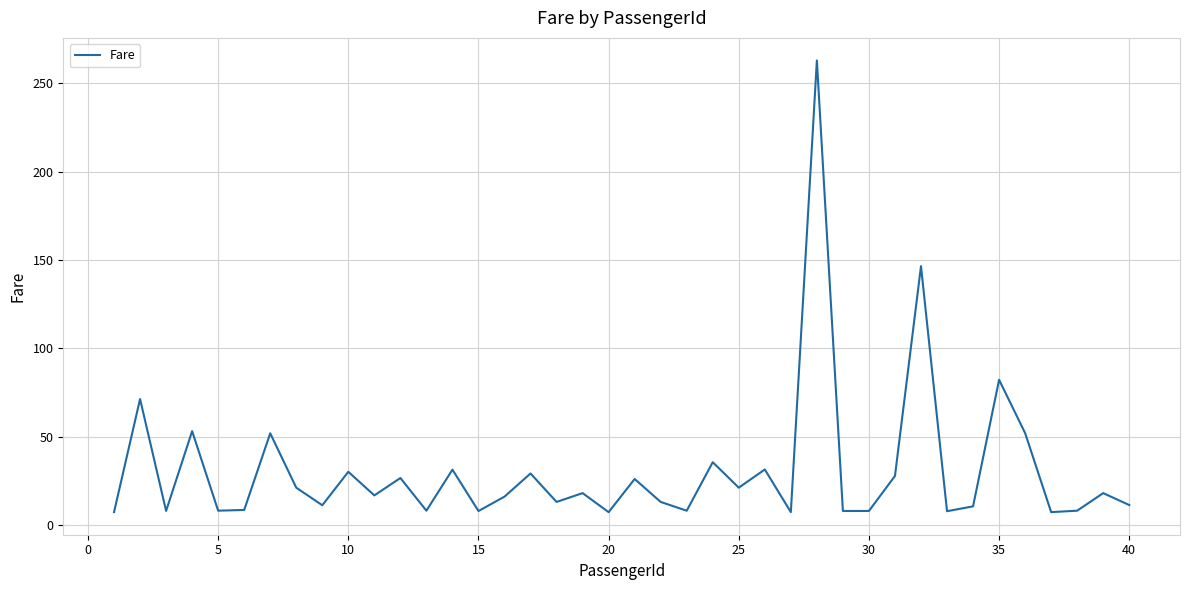

What is the maximum value shown in the chart?

263.0